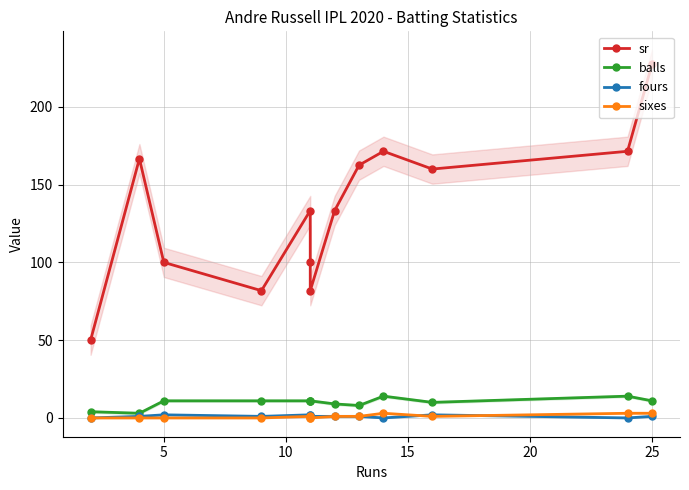

How many data points in sixes are above 1?

3